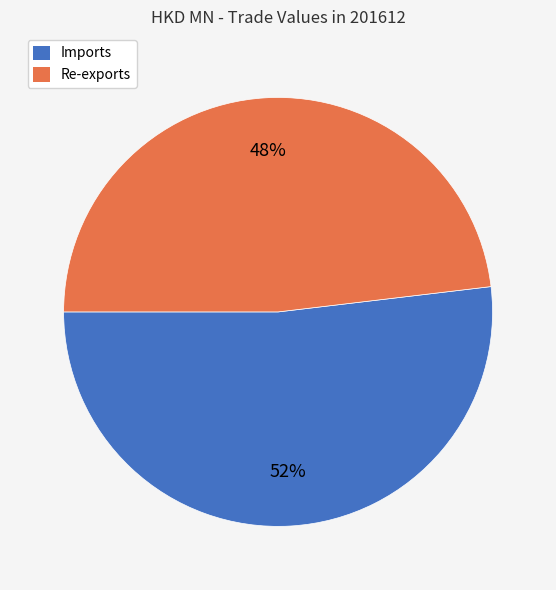

To the nearest percent, what percentage of the pie is Imports?

52%